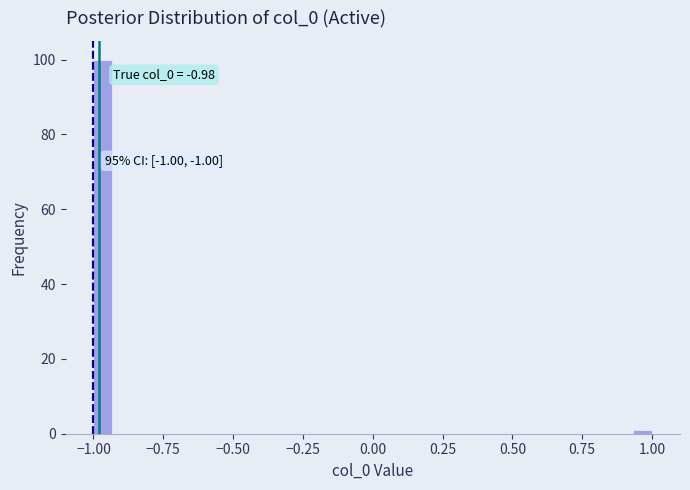

Read against the x-axis, roughly where is the centre of the tallest bar?

-0.95